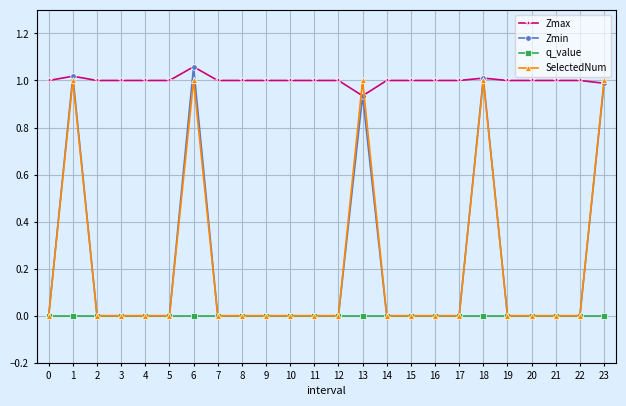

Is the value of Zmax at 9 greater than the value of SelectedNum at 2?

Yes